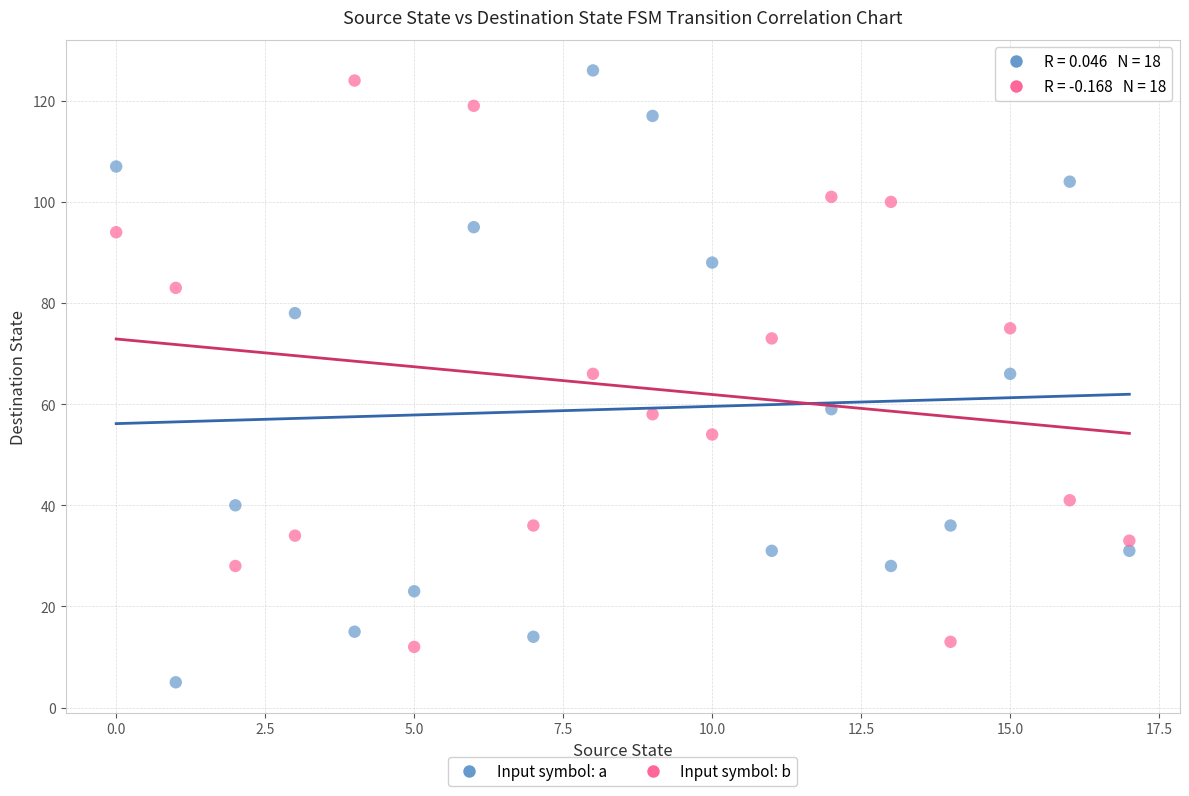

Which series reaches the minimum Y coordinate?

Input symbol: a